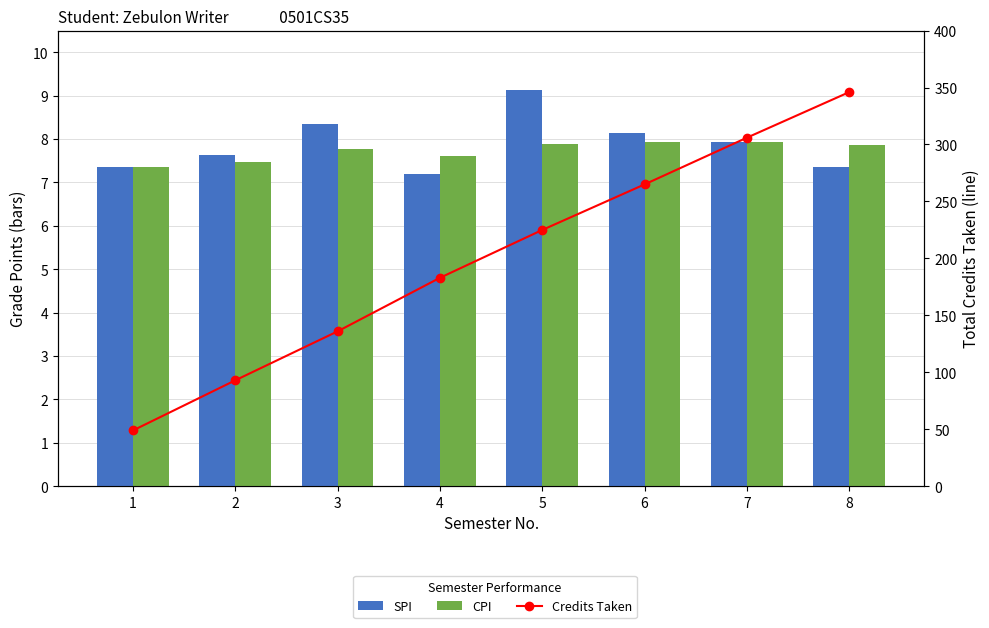

Which series has the largest total across all categories?

Credits Taken